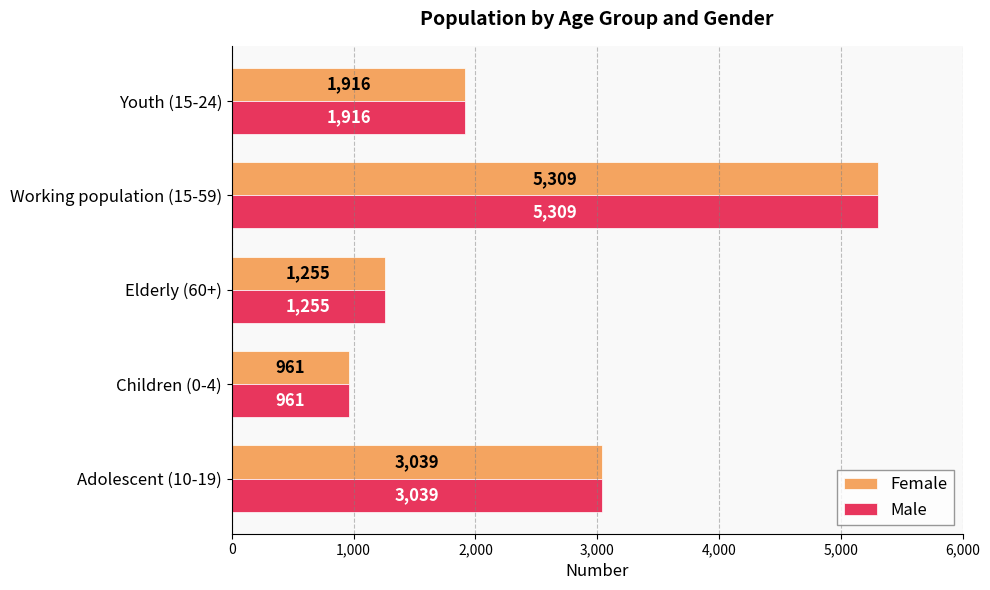

The value of Male at Youth (15-24) is 1916. True or false?

True